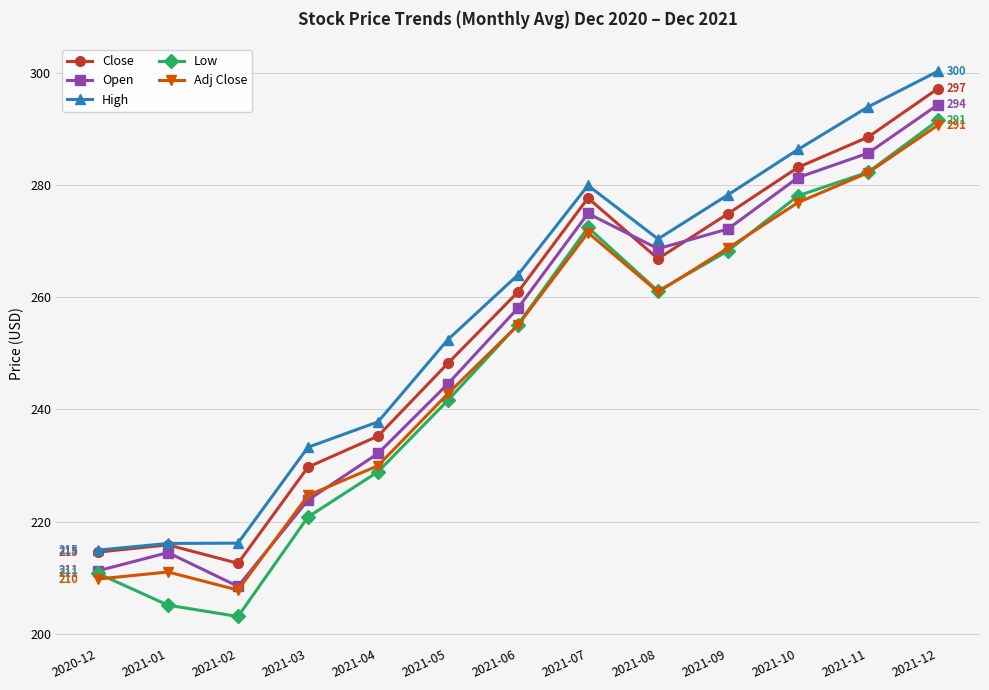

How many times do Adj Close and Open cross each other?

2